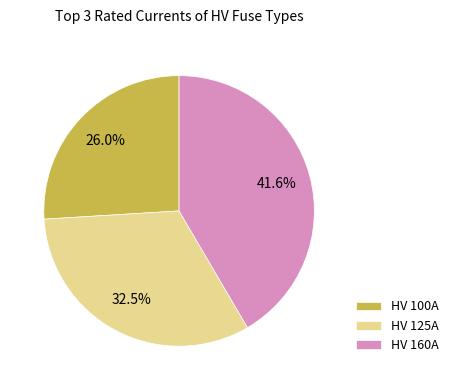

True or false: HV 125A accounts for 20% of the total.

False